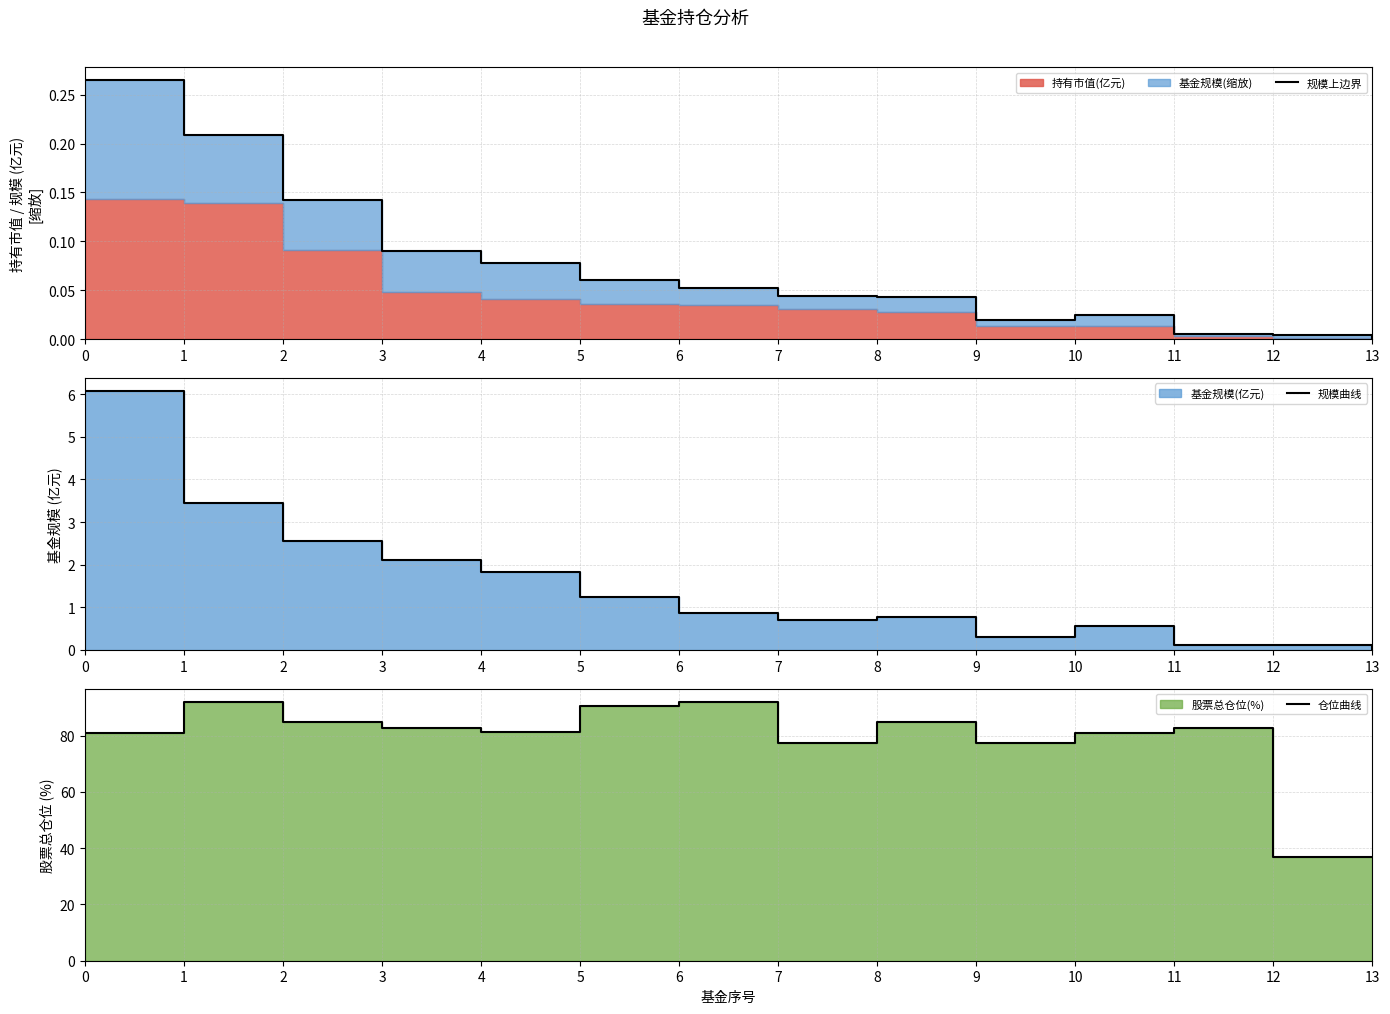

At which category is the sum across all series the highest?

1